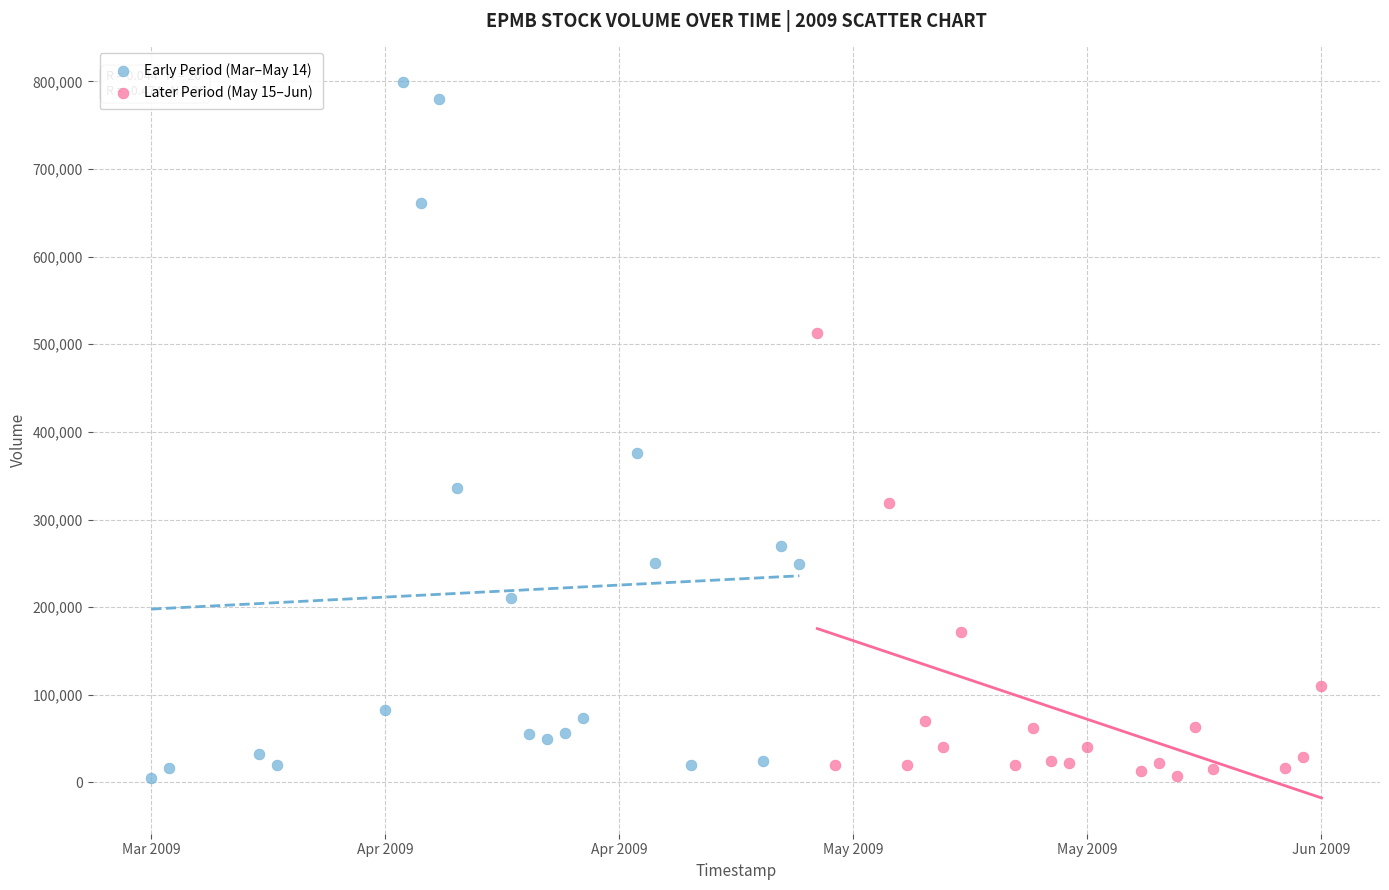

Which series has the largest Y range (max minus min)?

Early Period (Mar–May 14)